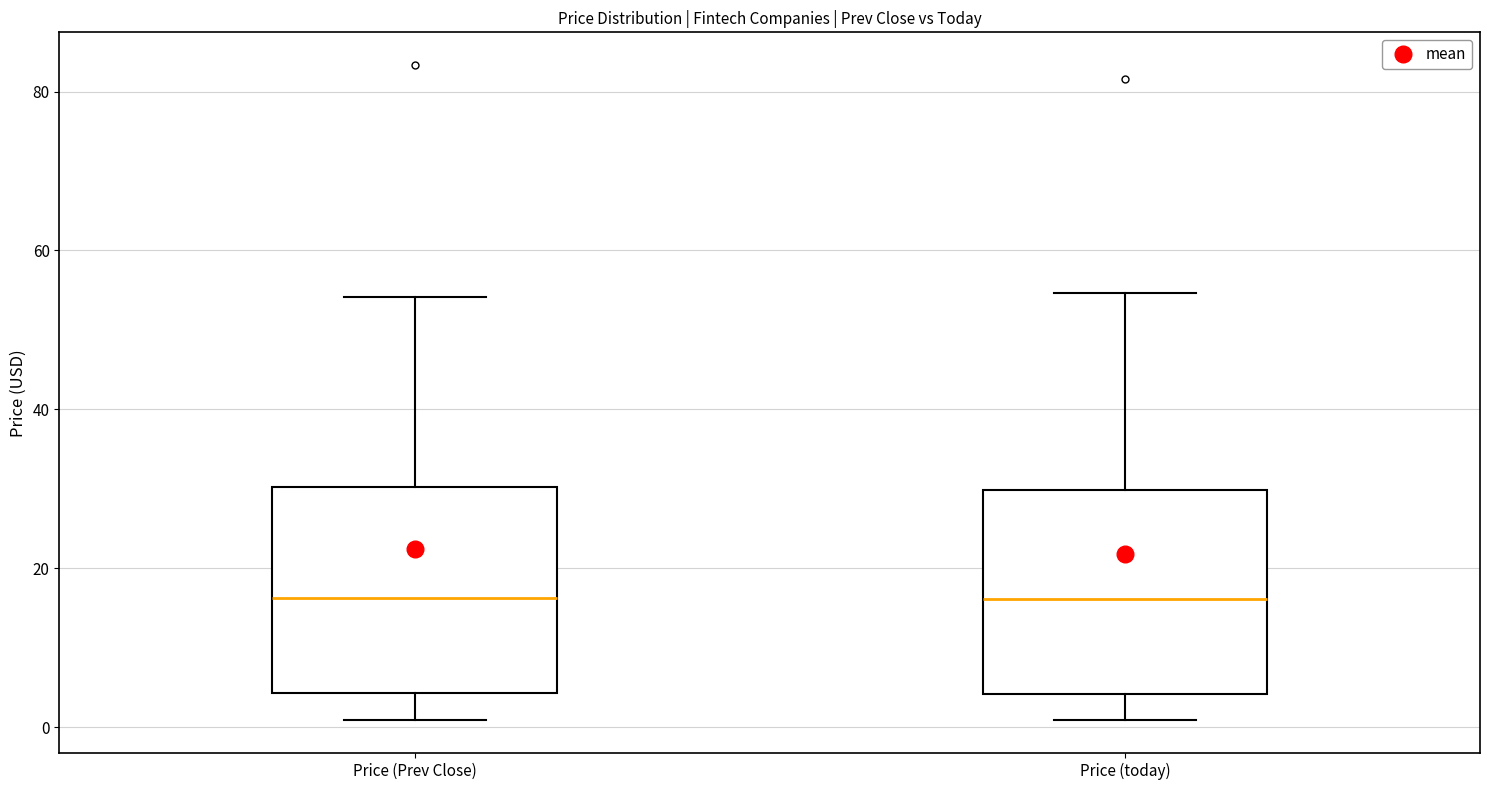

Reading left to right, transcribe this box plot: for each box, give where its median line is, the range the box spans, and where its two whiskers end, as read against the y-axis. The values are not printed on the chart, so give them approximately, as read against the axis.

Price (Prev Close): median 16, box 4 to 30, whiskers 0 to 54
Price (today): median 16, box 4 to 30, whiskers 0 to 54